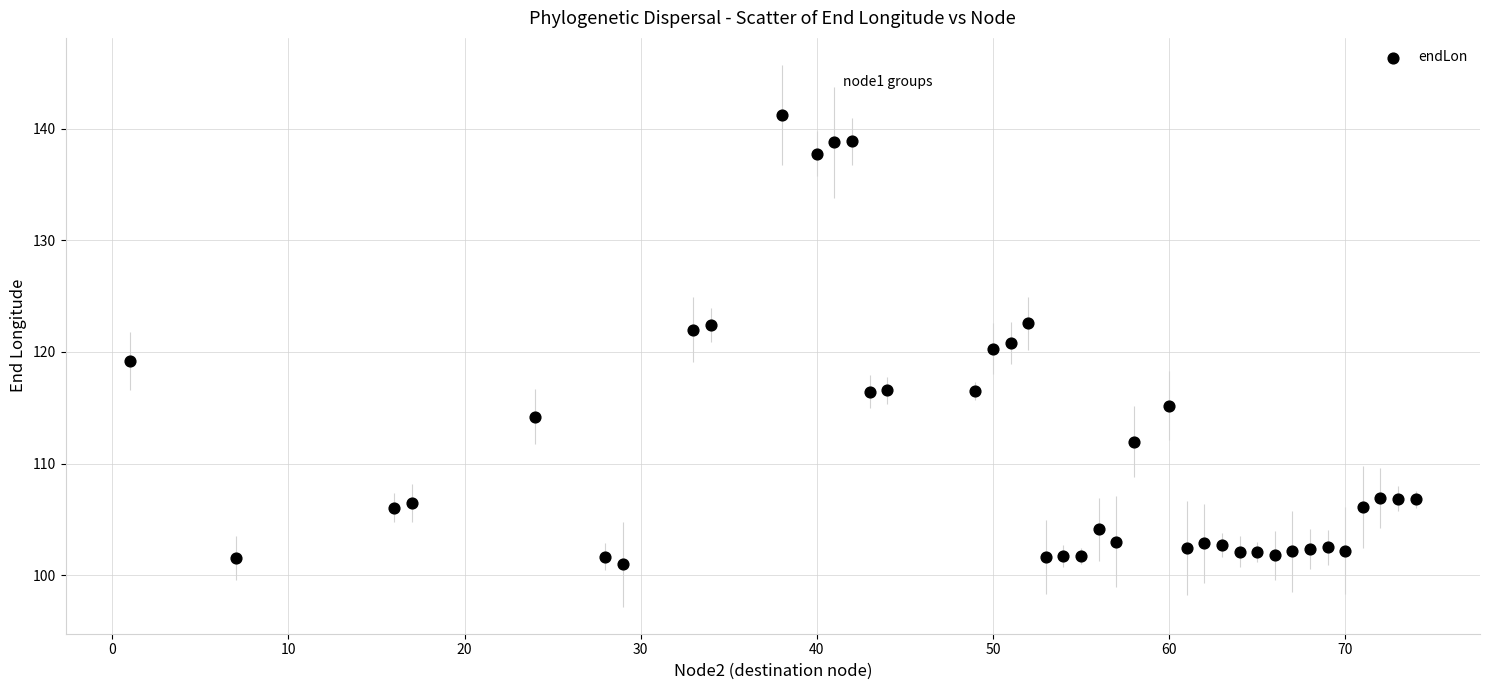

What is the range of Y values (max minus min)?

40.2